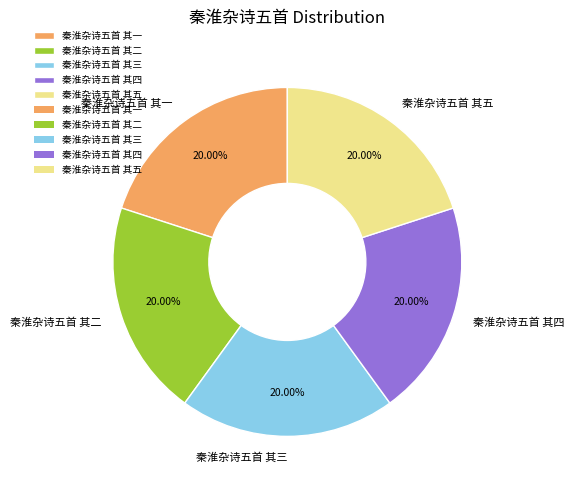

What is the ratio of the value at 秦淮杂诗五首 其四 to the value at 秦淮杂诗五首 其三?

1.0